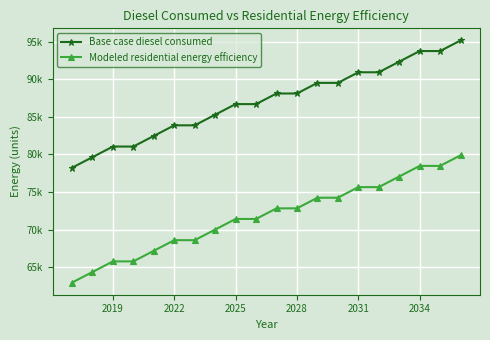

Does the chart have visible grid lines?

Yes